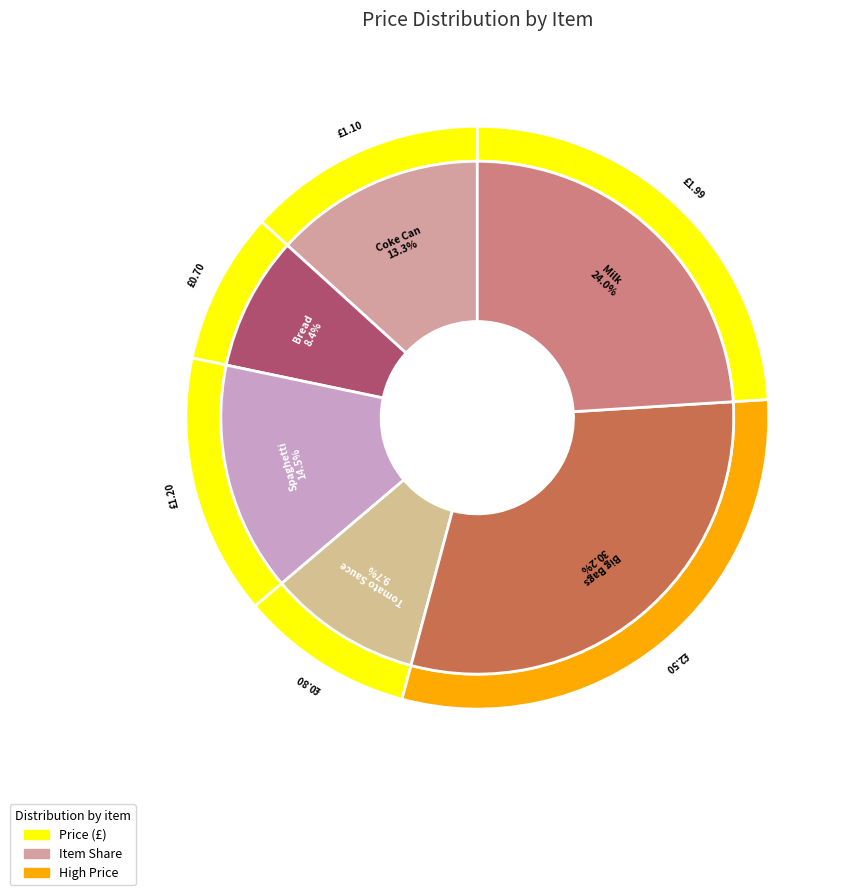

Count the number of slices in the pie.

6